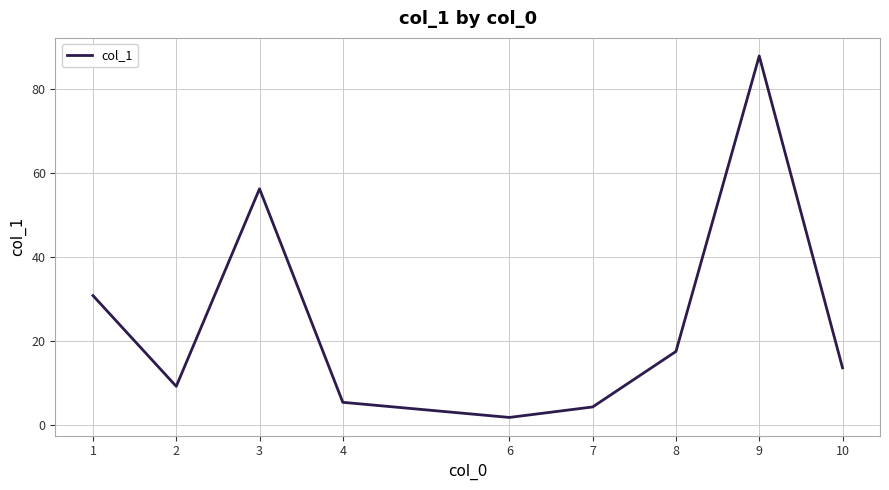

Which label corresponds to the smallest value in the chart?

6